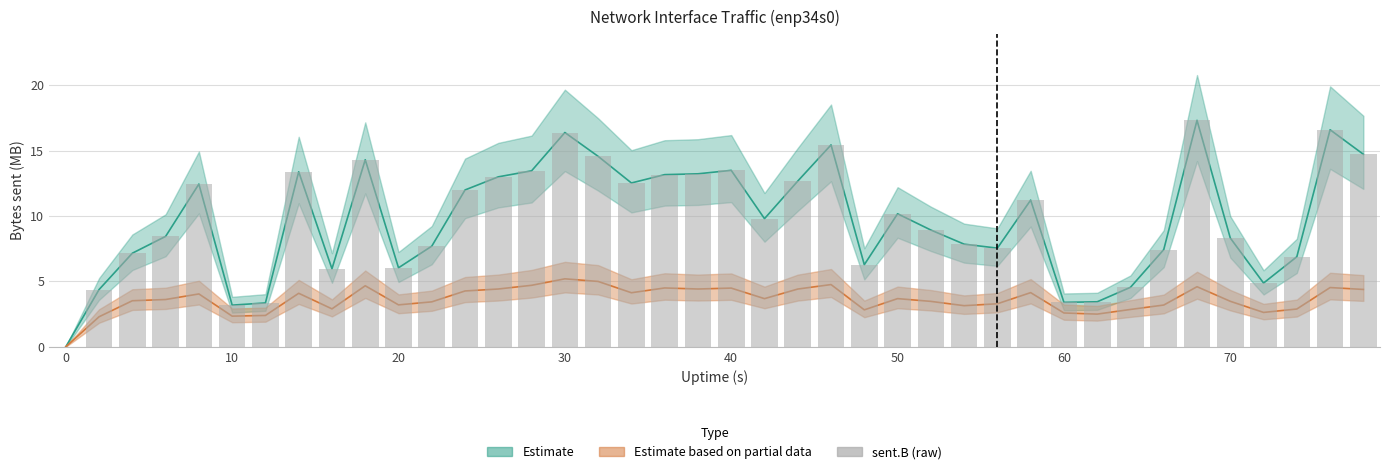

Reading left to right, list all the values displayed in this chart.

0.0	4.4	7.2	8.4	12.4	3.2	3.4	13.4	6.0	14.3	6.0	7.7	12.0	13.0	13.5	16.4	14.6	12.5	13.2	13.2	13.5	9.8	12.7	15.4	6.3	10.2	8.9	7.8	7.5	11.2	3.4	3.4	4.5	7.4	17.3	8.3	4.9	6.9	16.6	14.7